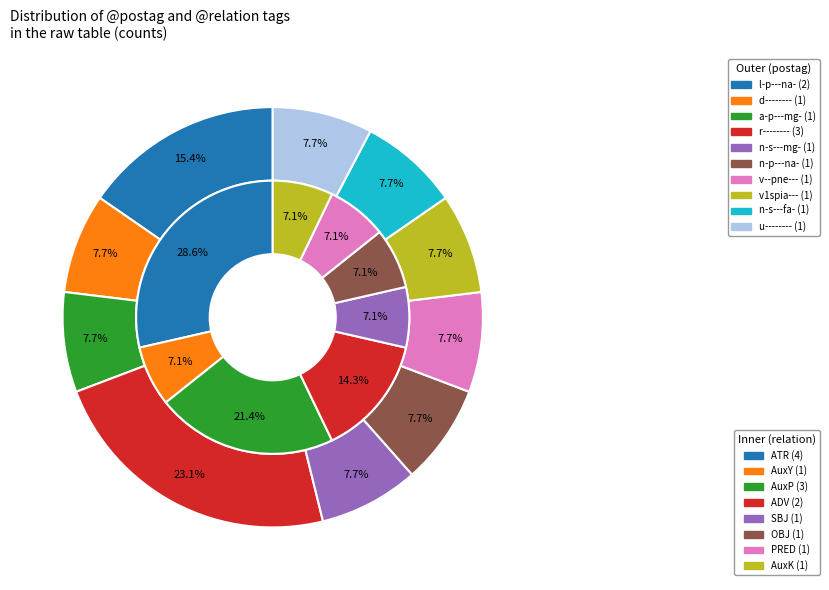

True or false: AuxY accounts for 14% of the total.

False